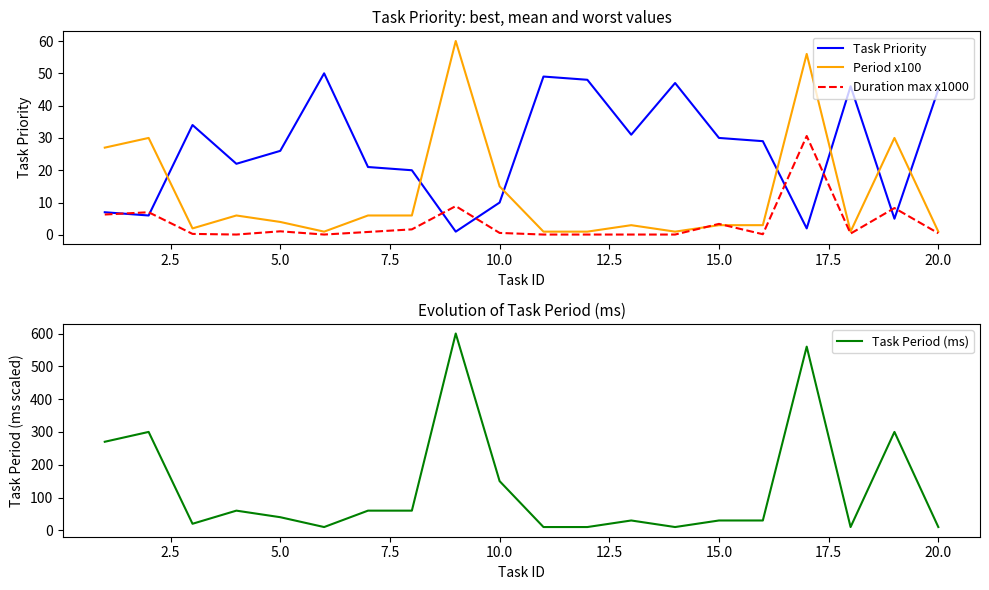

How many series are shown in this chart?

4